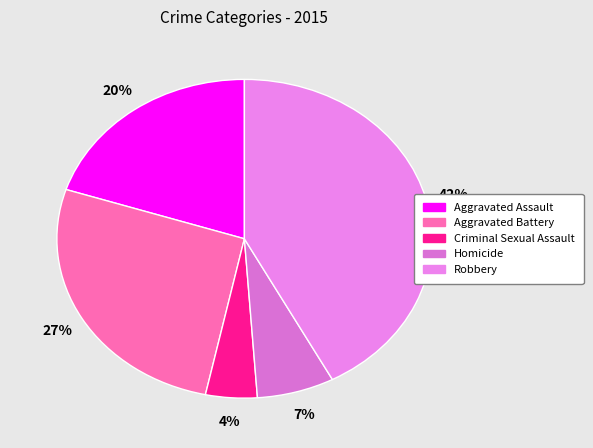

Is the sum of Aggravated Assault and Robbery greater than half?

Yes